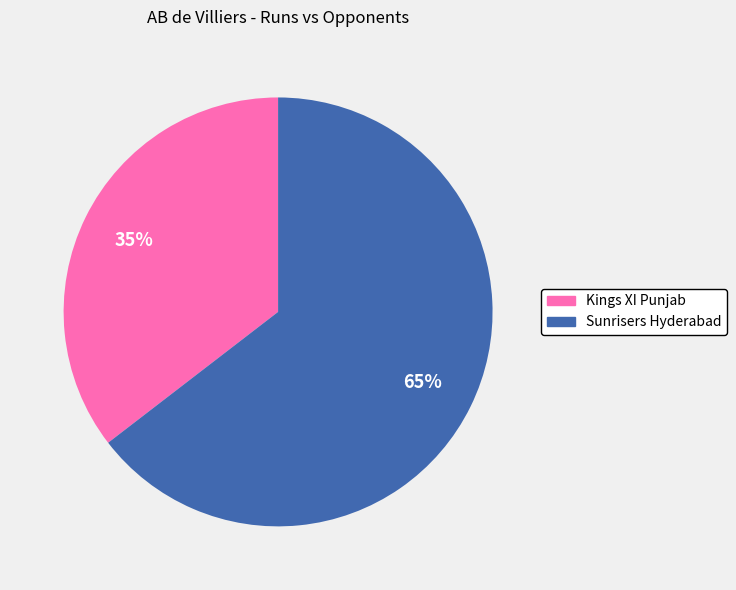

True or false: Sunrisers Hyderabad accounts for 51% of the total.

False